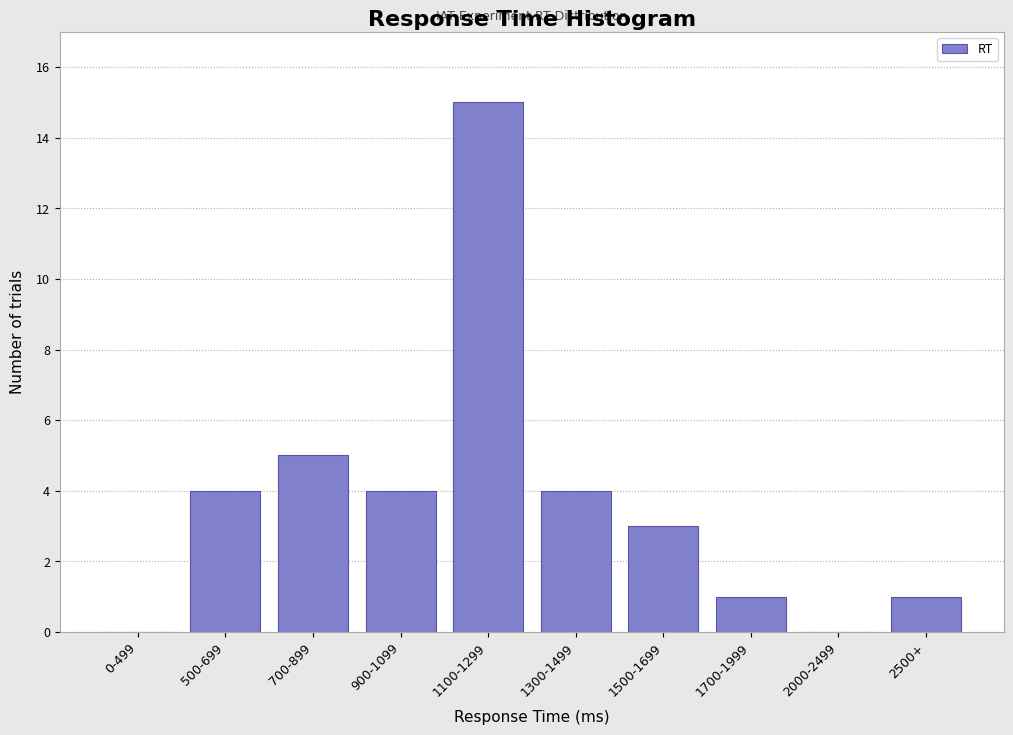

Reading left to right, list all the values displayed in this chart.

0-499=0	500-699=4	700-899=5	900-1099=4	1100-1299=15	1300-1499=4	1500-1699=3	1700-1999=1	2000-2499=0	2500+=1